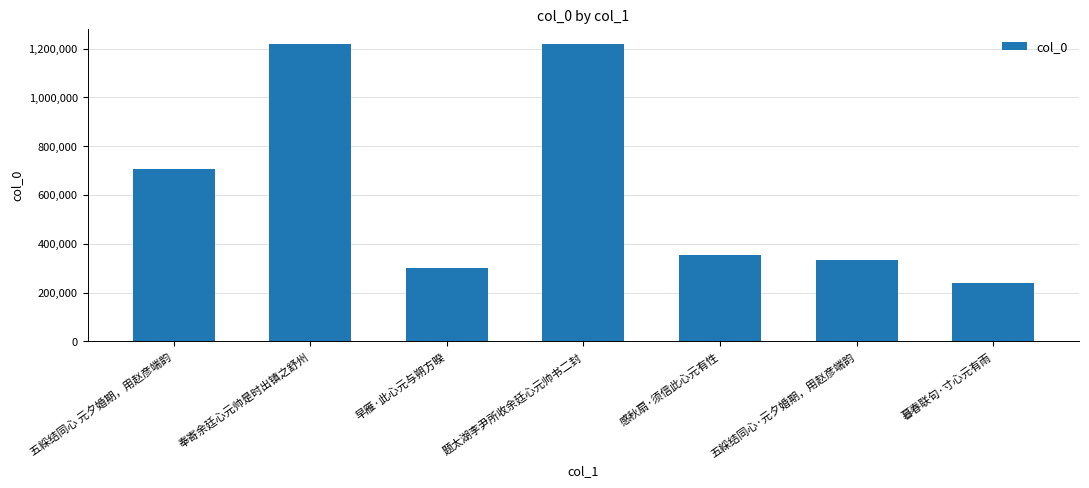

What is the smallest value displayed?

240042